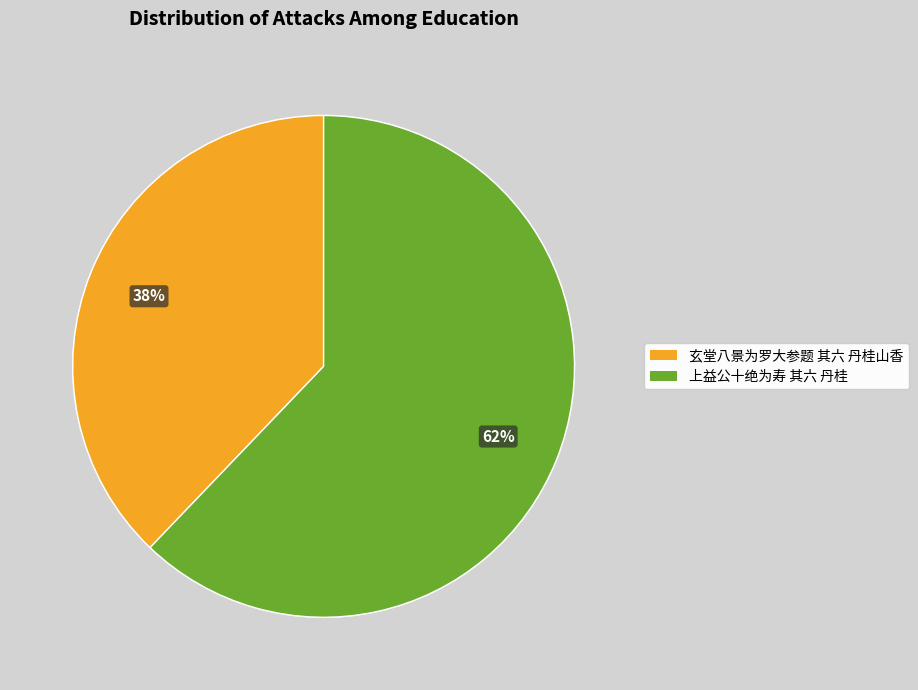

Do 玄堂八景为罗大参题 其六 丹桂山香 and 上益公十绝为寿 其六 丹桂 together represent more than half of the pie?

Yes